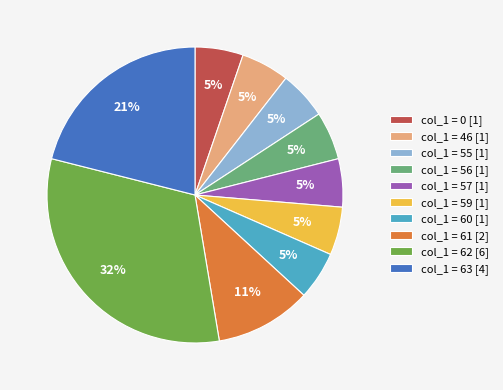

Which has a higher value, col_1 = 63 [4] or col_1 = 62 [6]?

col_1 = 62 [6]